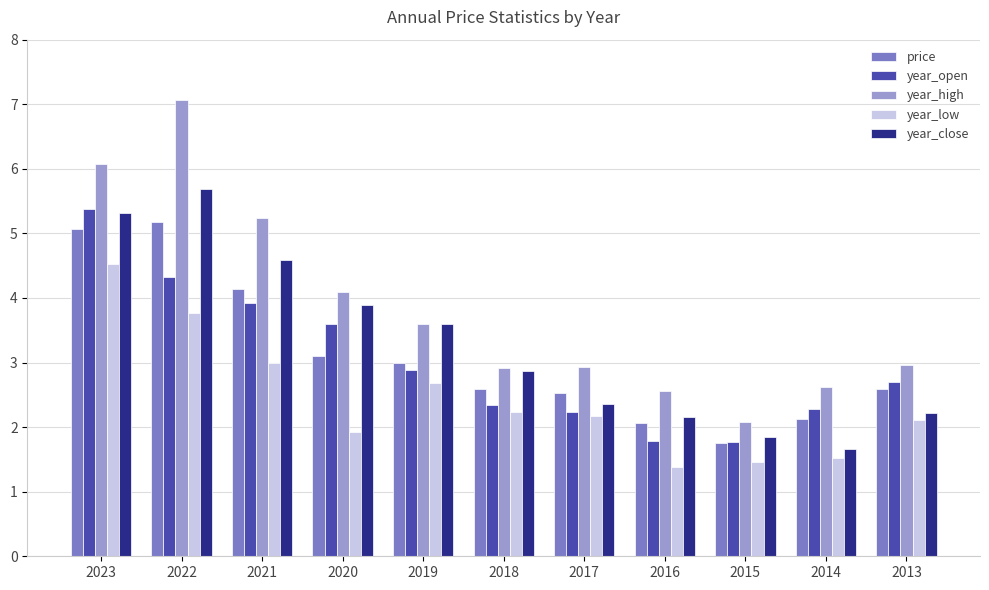

What is the difference between the highest and lowest values at 2021?

2.2